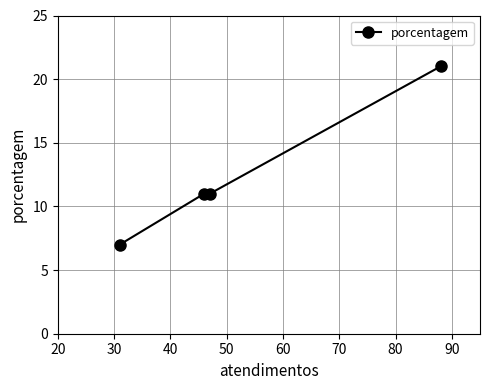

What is the maximum value shown in the chart?

21